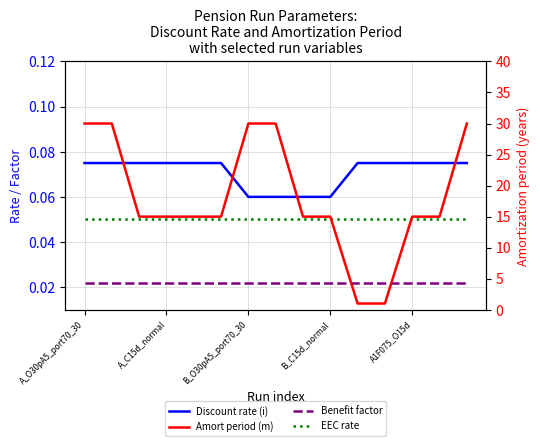

True or false: Amort period (m) and EEC rate intersect in this chart.

False